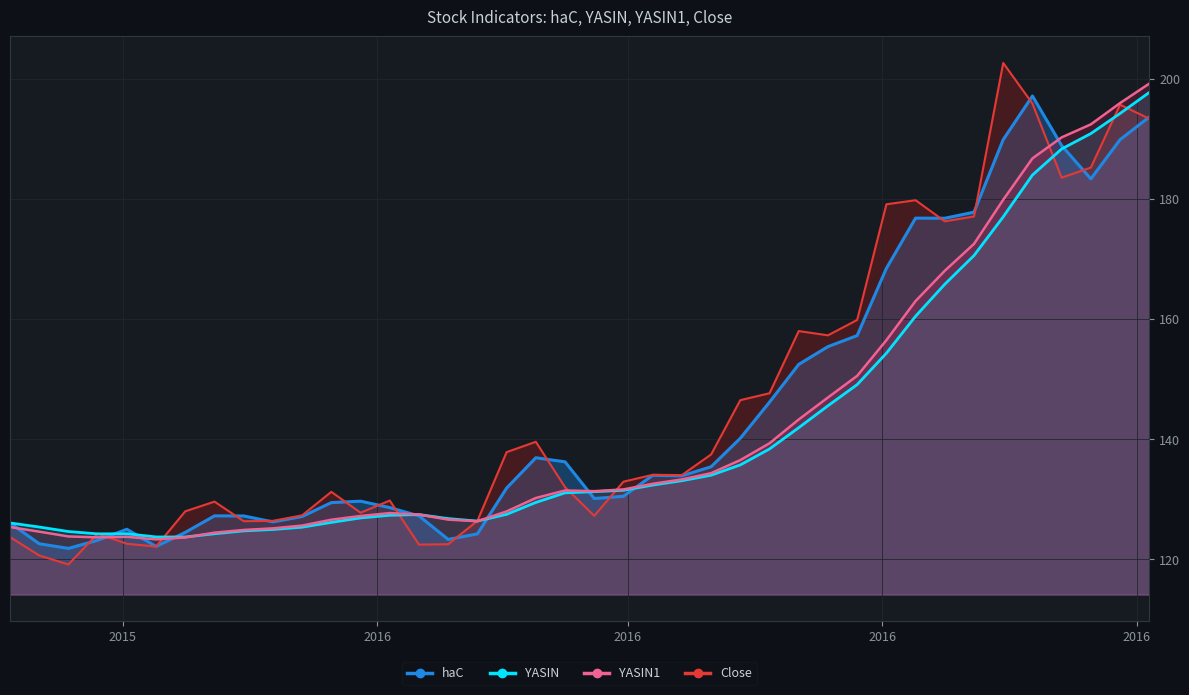

Where does the YASIN series first go above 131?

2016-02-15